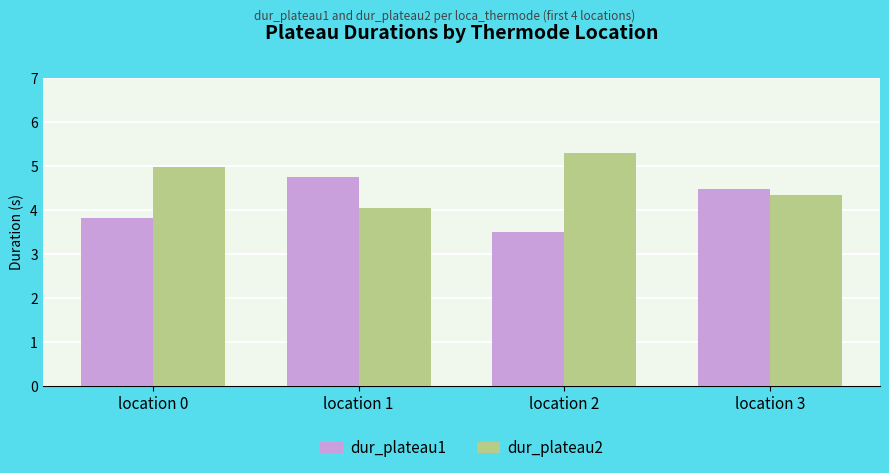

The value of dur_plateau2 at location 3 is 5.9. True or false?

False